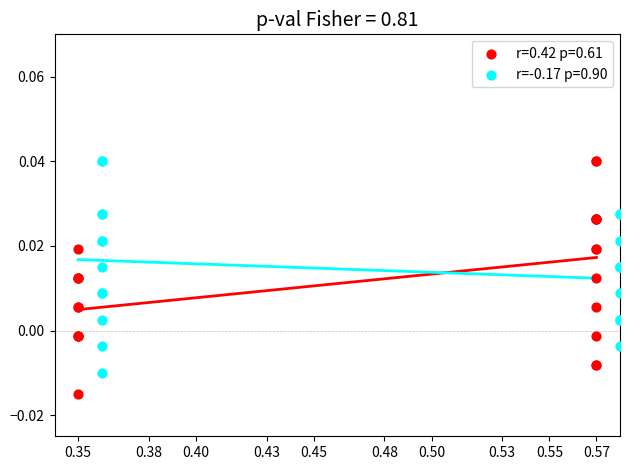

Which series has the widest spread of Y values?

r=0.42 p=0.61